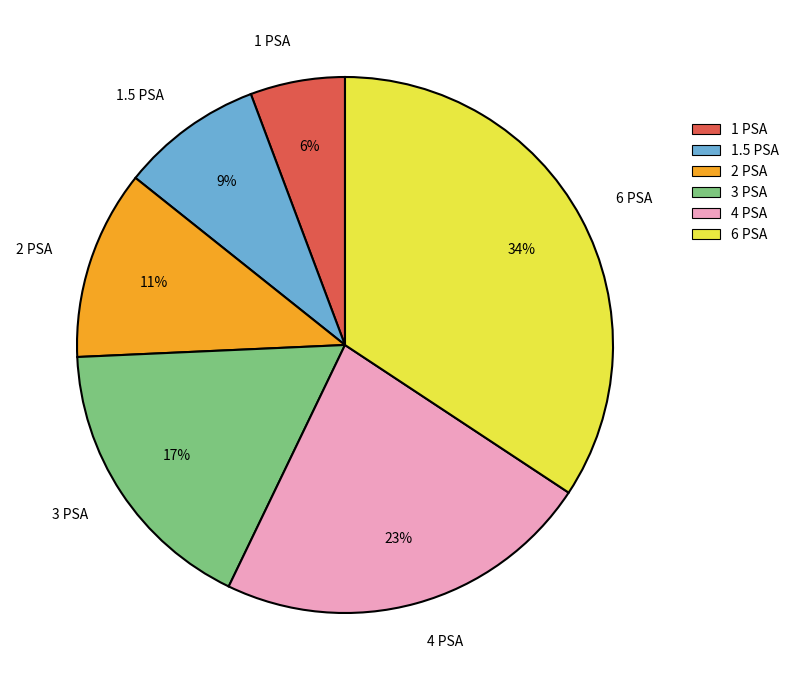

How many segments does this pie chart have?

6